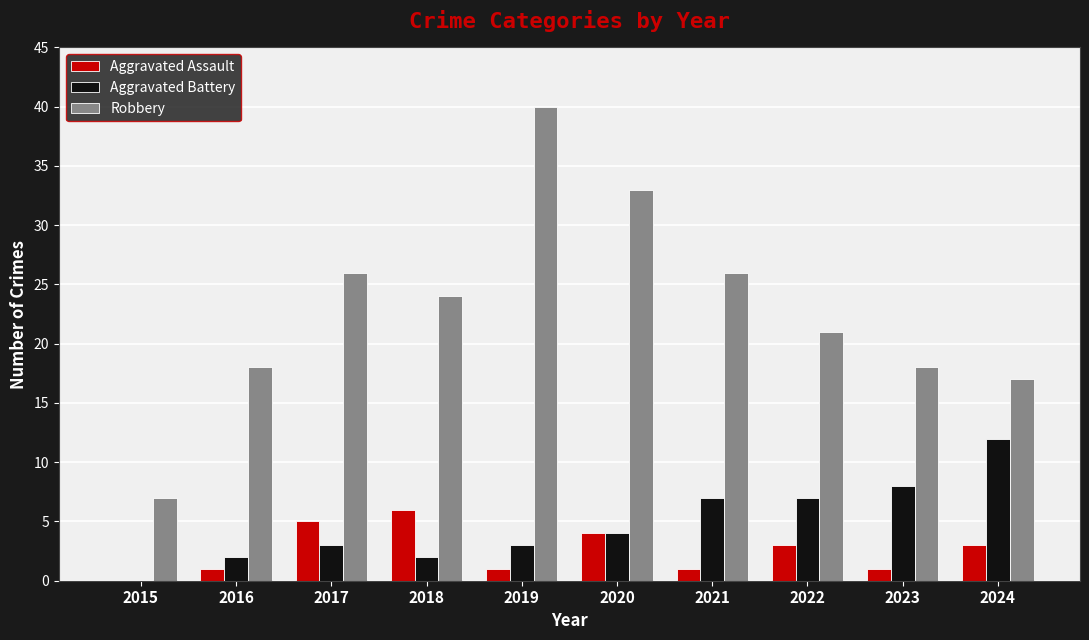

Reading left to right, transcribe all the data shown in this chart.

Aggravated Assault: 0	1	5	6	1	4	1	3	1	3
Aggravated Battery: 0	2	3	2	3	4	7	7	8	12
Robbery: 7	18	26	24	40	33	26	21	18	17